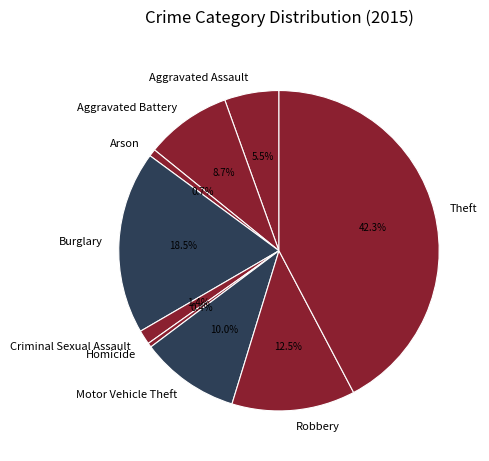

Does any single category account for the majority?

No